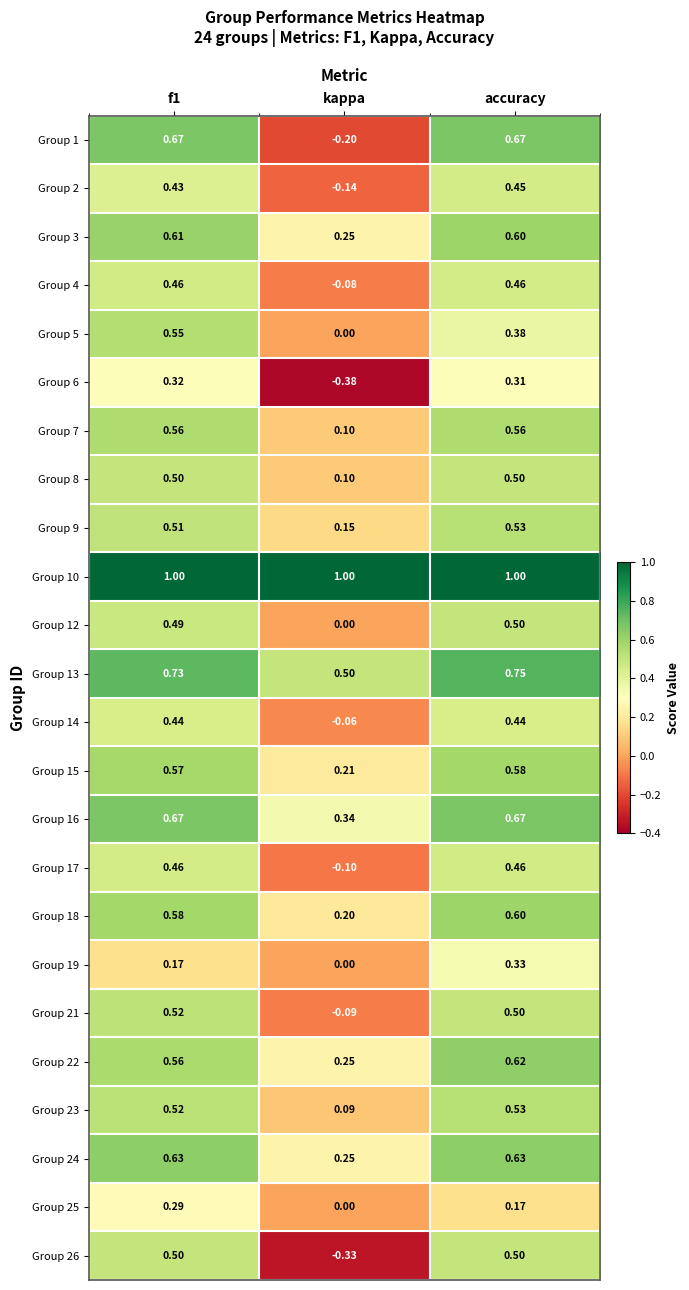

Is the value of Group 8 at f1 greater than the value of Group 16 at accuracy?

No